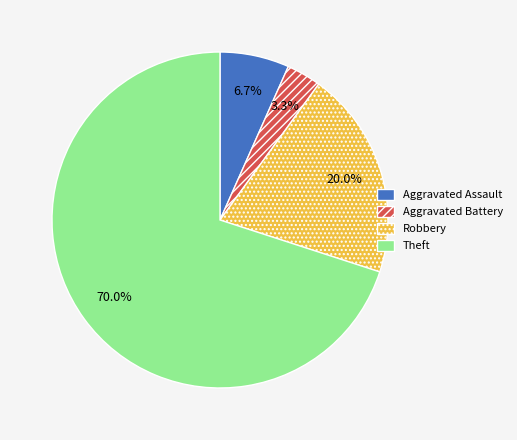

Approximately how many times larger is the value at Aggravated Assault compared to Robbery?

0.3